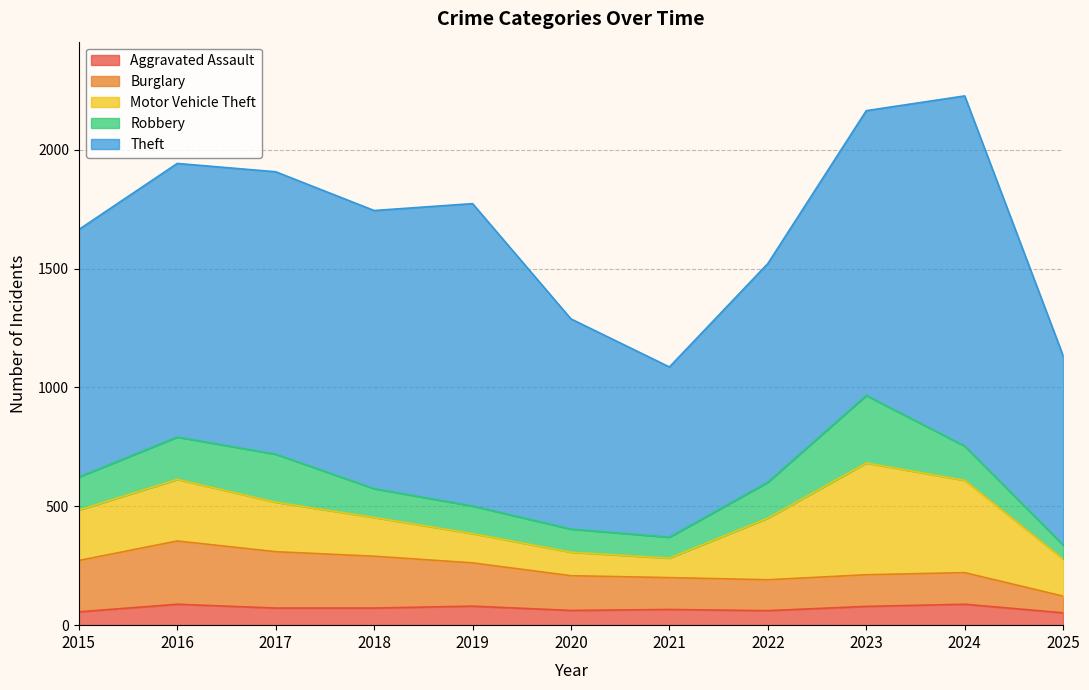

Does the chart have visible grid lines?

Yes